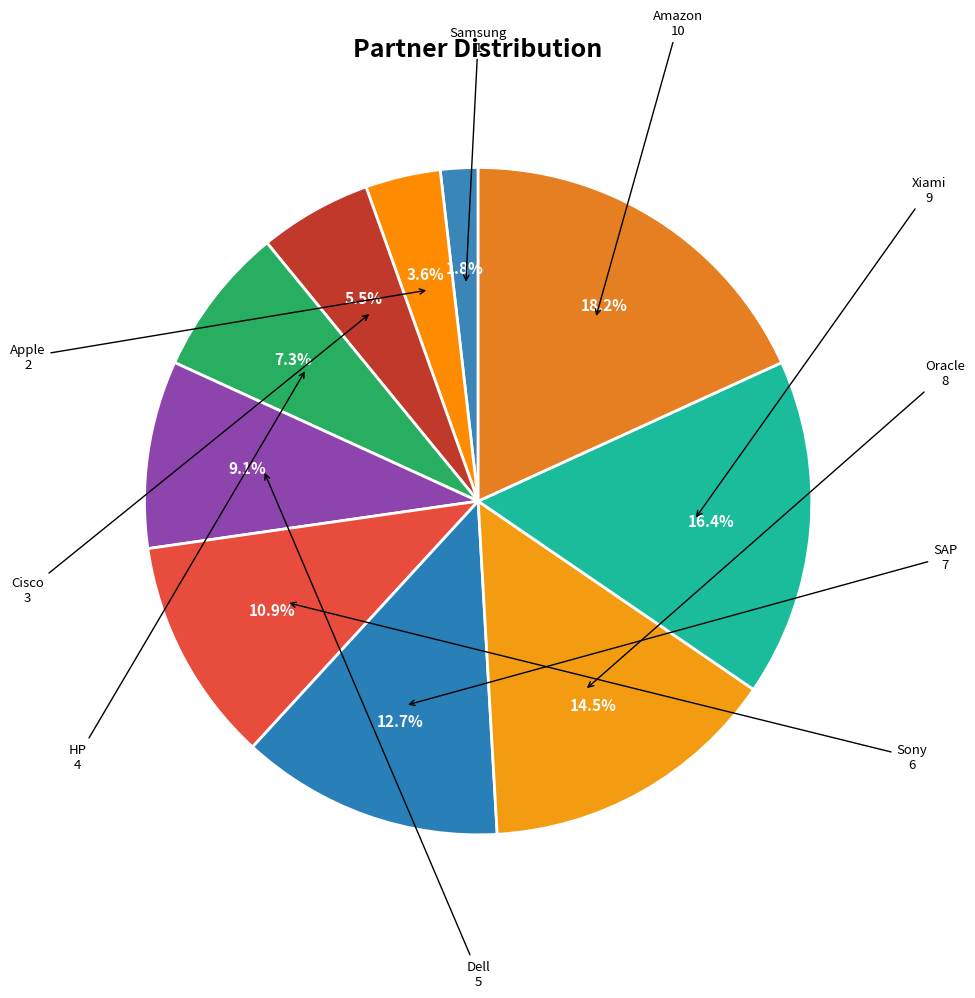

To the nearest percent, what portion does Amazon represent?

18%